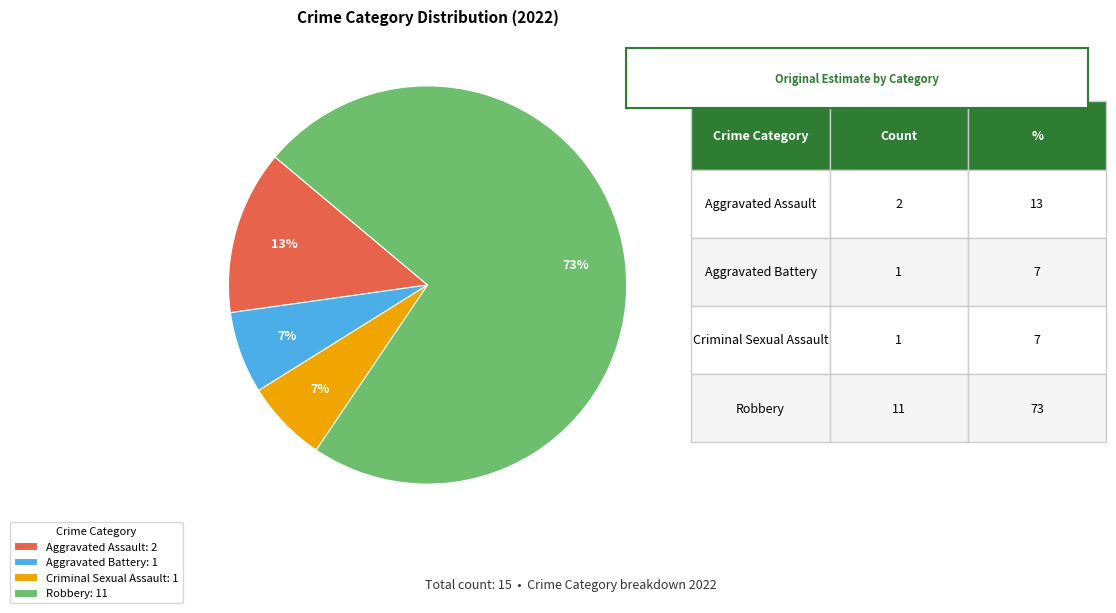

What is the ratio of the value at Criminal Sexual Assault: 1 to the value at Aggravated Battery: 1?

1.0